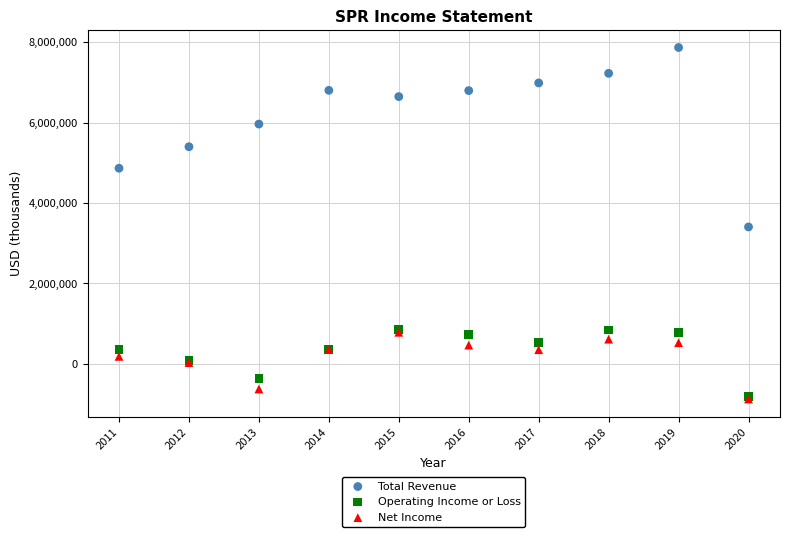

What are all the series names shown in the legend?

Total Revenue, Operating Income or Loss, Net Income